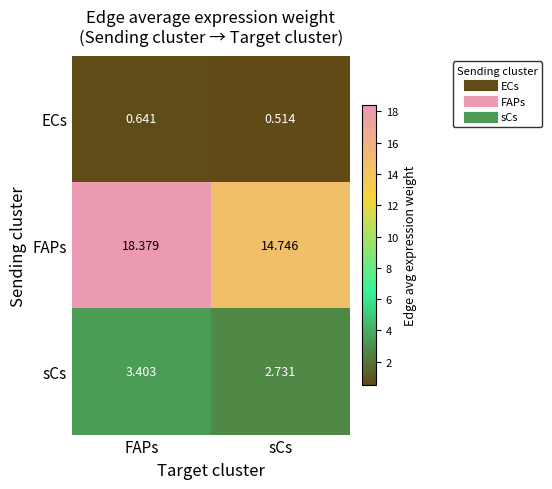

Where does the FAPs series first go above 18?

FAPs